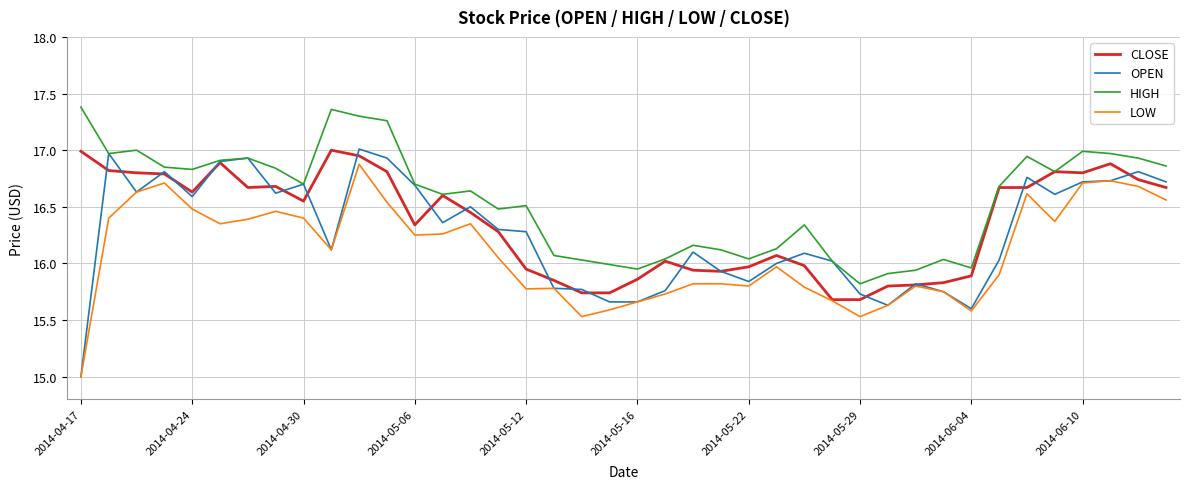

What is the smallest value displayed?

15.0